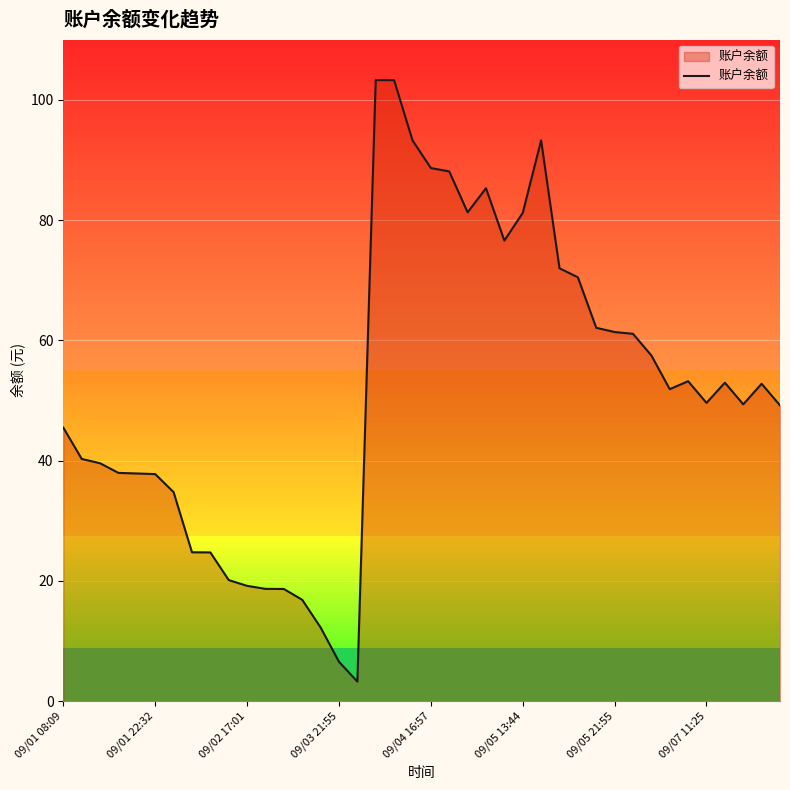

What is the greatest value displayed?

103.3